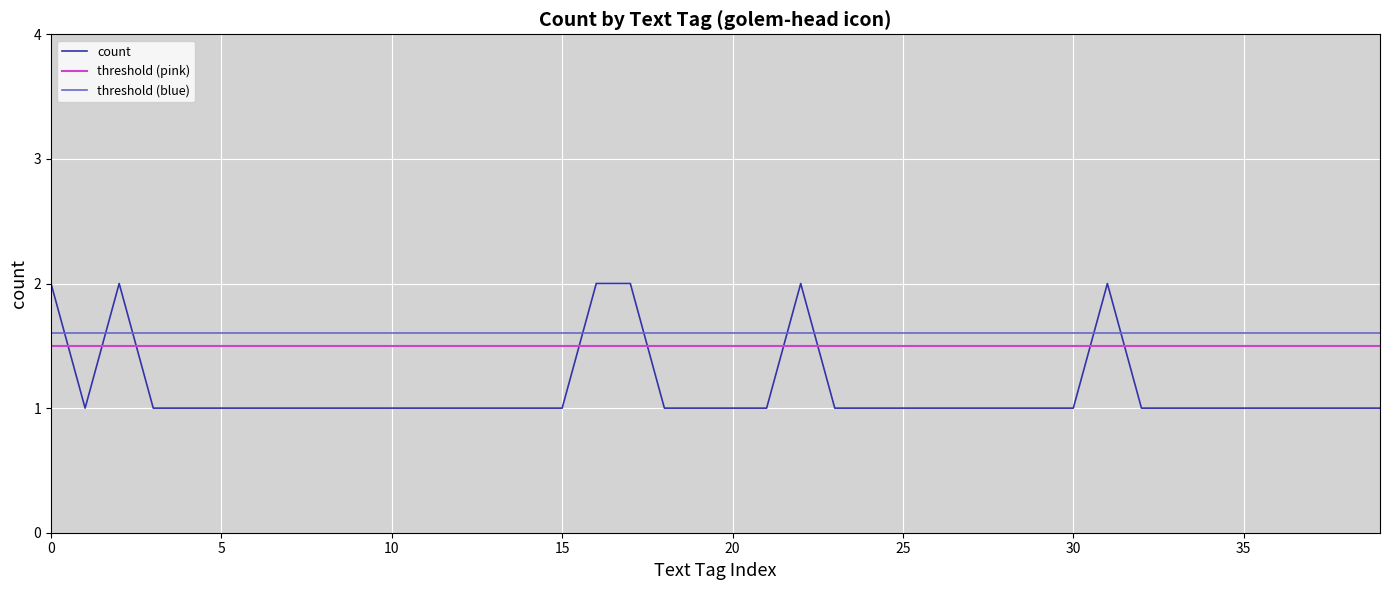

Is it true that count equals 1 at 15?

True